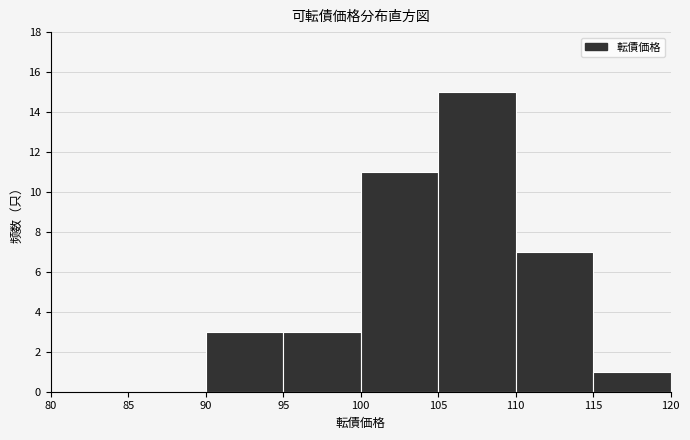

Reading left to right, list every bar in this chart as the range it spans on the x-axis followed by its height. The values are not printed on the chart, so give them approximately, as read against the axis.

80 to 85: 0
85 to 90: 0
90 to 95: 3
95 to 100: 3
100 to 105: 11
105 to 110: 15
110 to 115: 7
115 to 120: 1